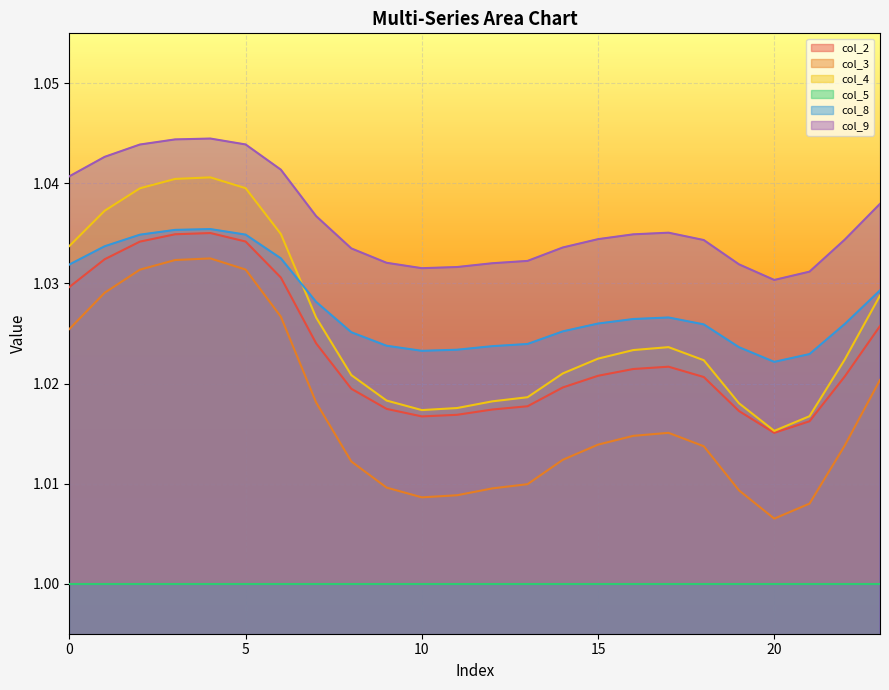

What is the value of the col_2 point at the 9th from the left?

1.0